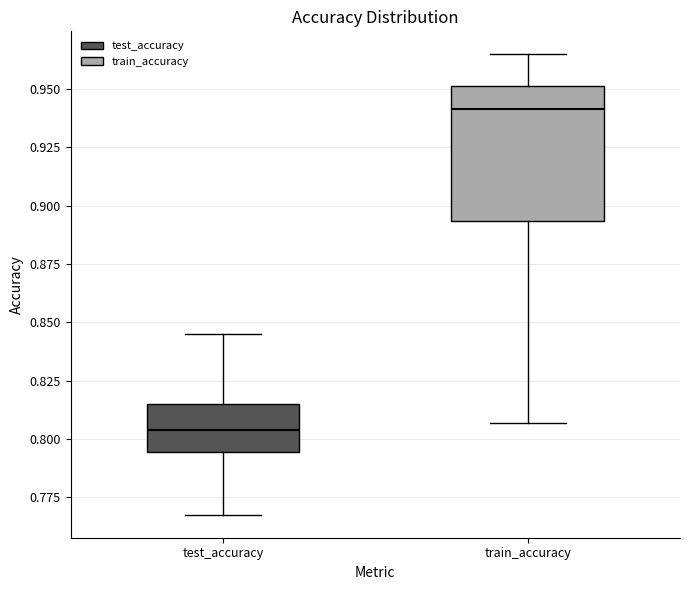

Reading left to right, read every box against the y-axis: the position of its median line, the range the box covers, and the ends of its whiskers. The values are not printed on the chart, so give them approximately, as read against the axis.

test_accuracy: median 0.805, box 0.795 to 0.815, whiskers 0.765 to 0.845
train_accuracy: median 0.940, box 0.895 to 0.950, whiskers 0.805 to 0.965